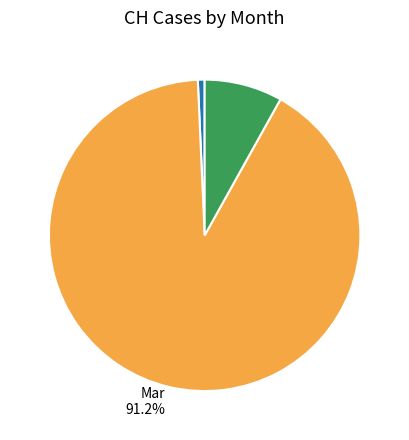

Which slice is the smallest?

Feb